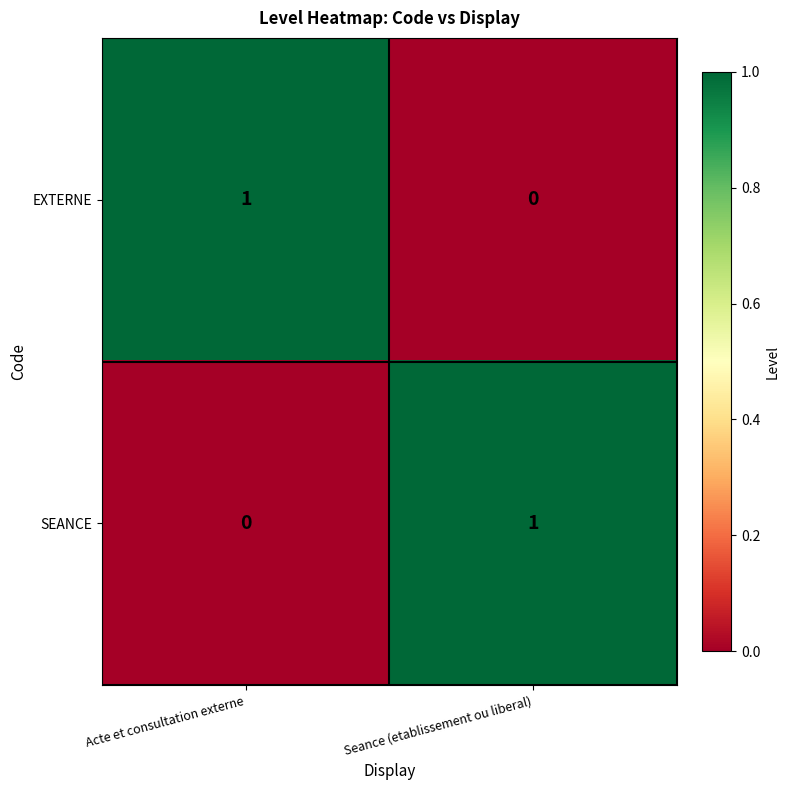

Is the value of SEANCE at Acte et consultation externe greater than the value of EXTERNE at Acte et consultation externe?

No